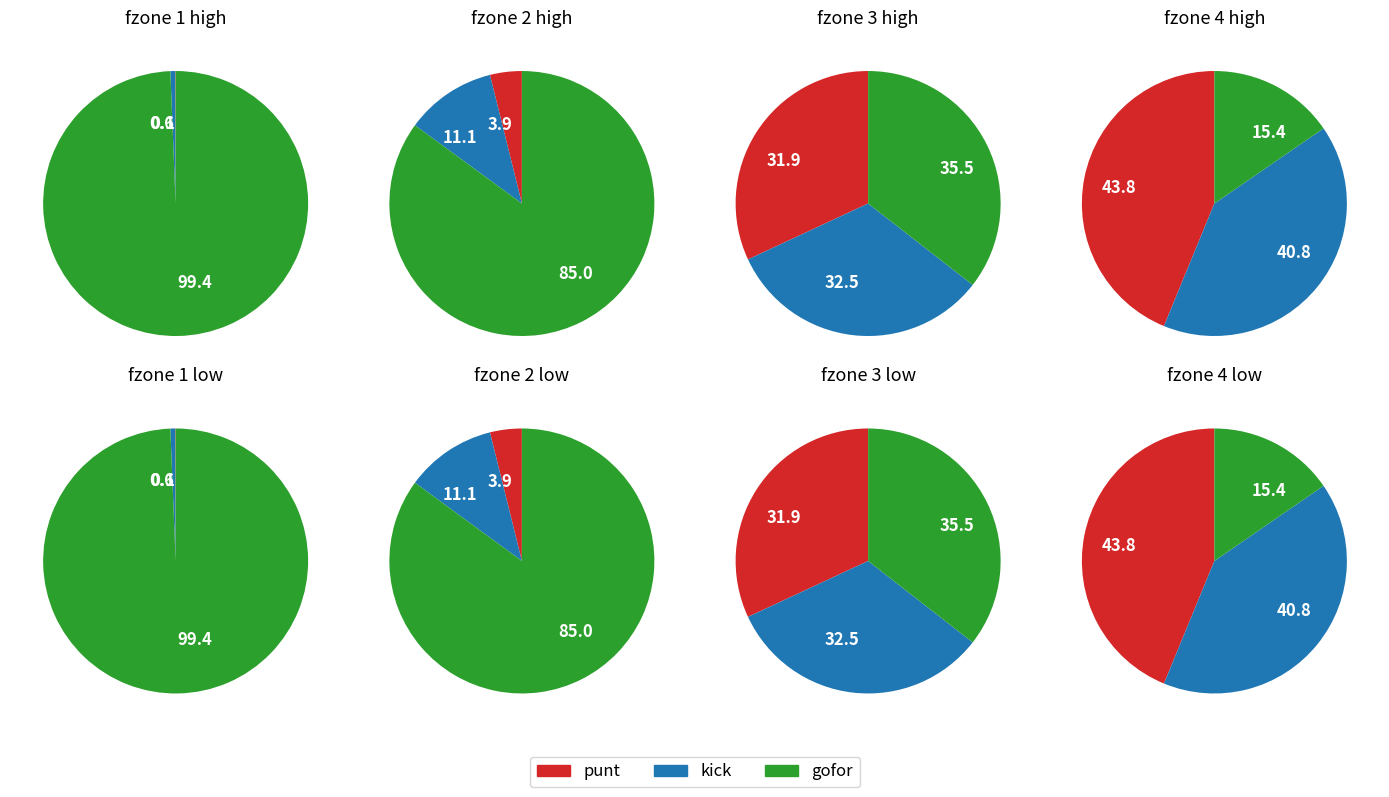

Which slice represents more than half of the pie?

gofor